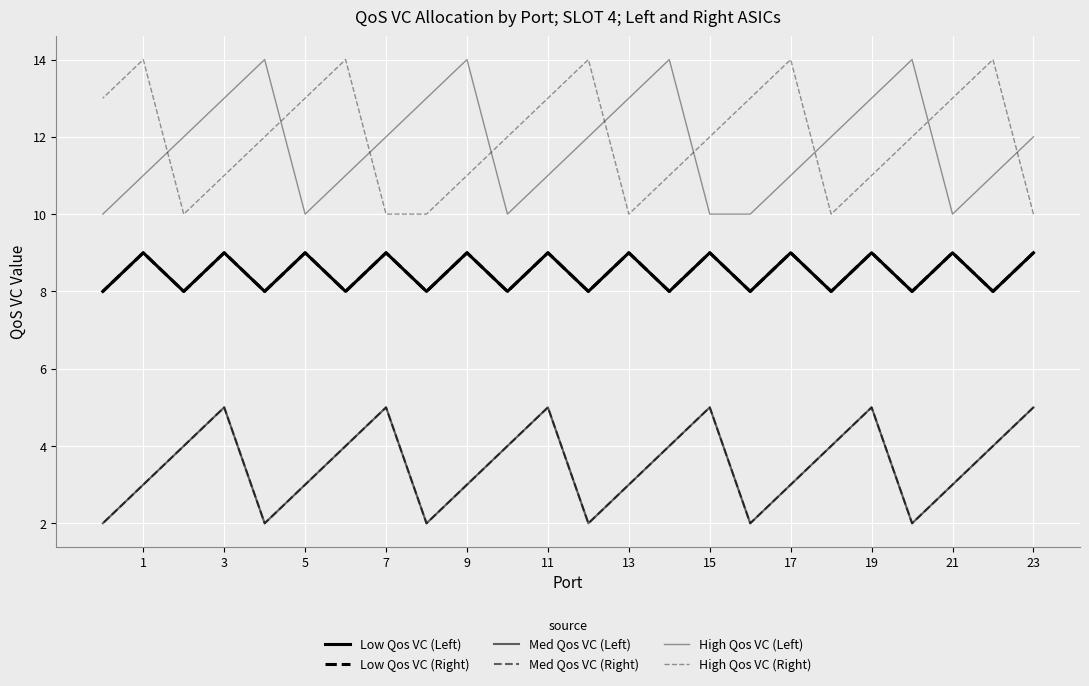

What is the difference between the maximum and minimum values in the Med Qos VC (Right) series?

3